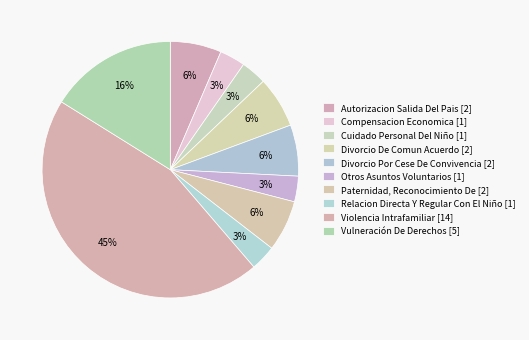

Count the number of slices in the pie.

10